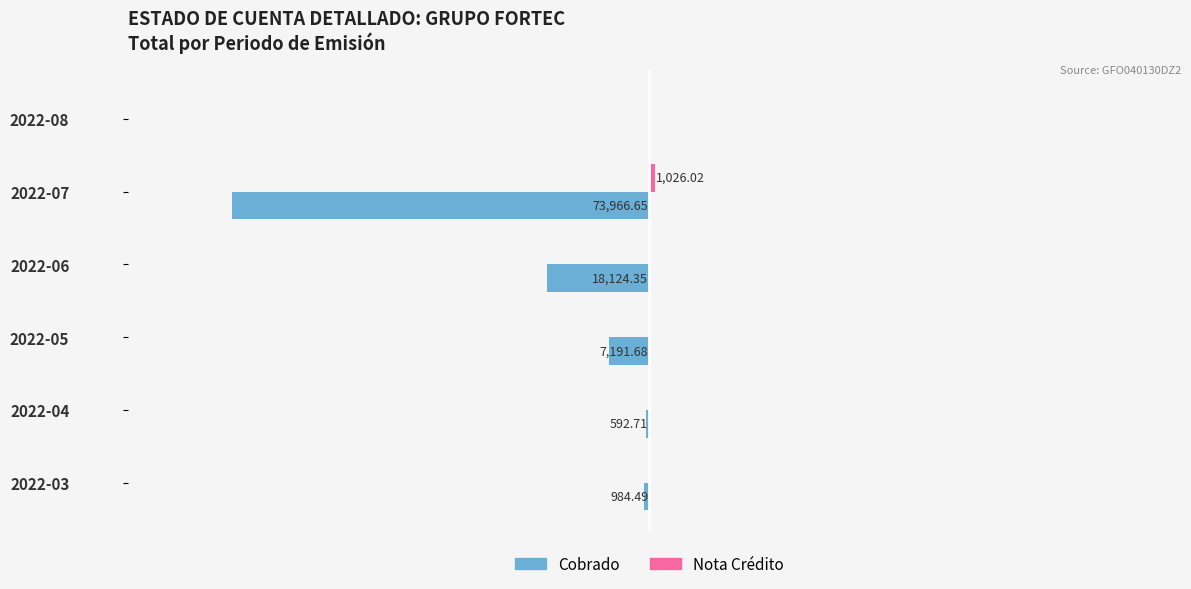

Reading left to right, transcribe all the data shown in this chart.

Male: -984.5	-592.7	-7191.7	-18124.3	-73966.6	0.0
Female: 0.0	0.0	0.0	0.0	1026.0	0.0